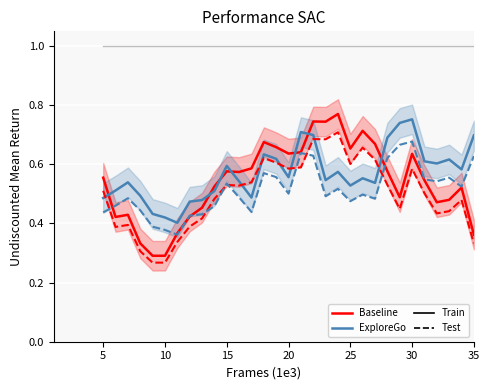

Count the ExploreGo (Train) values in the range 0 to 1.

31